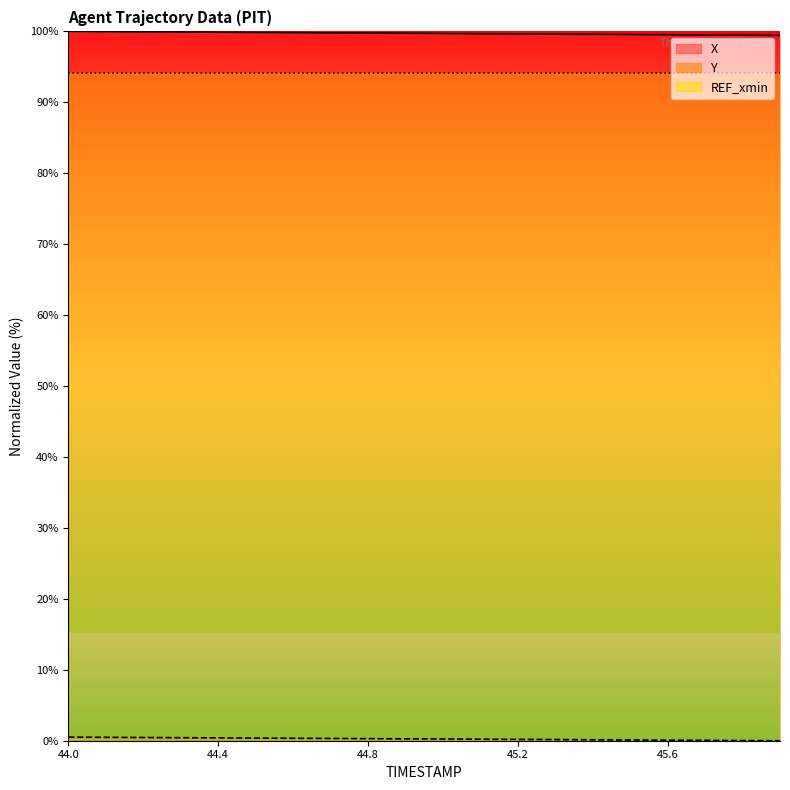

What is the highest value of the Y series?

0.5